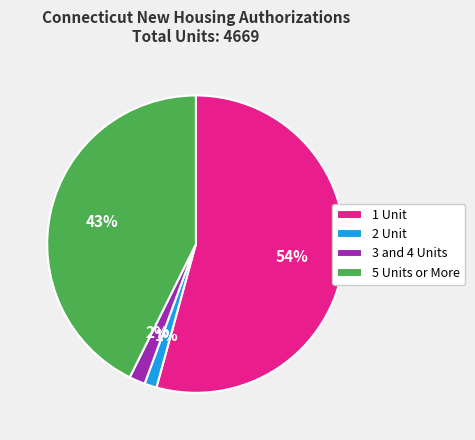

To the nearest percent, what is the difference between the largest and smallest slice percentages?

53%